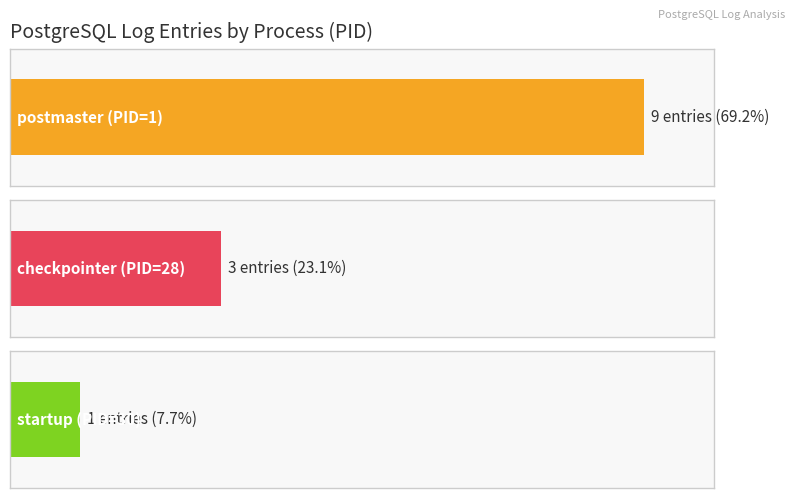

Which series has the widest spread of values?

postmaster